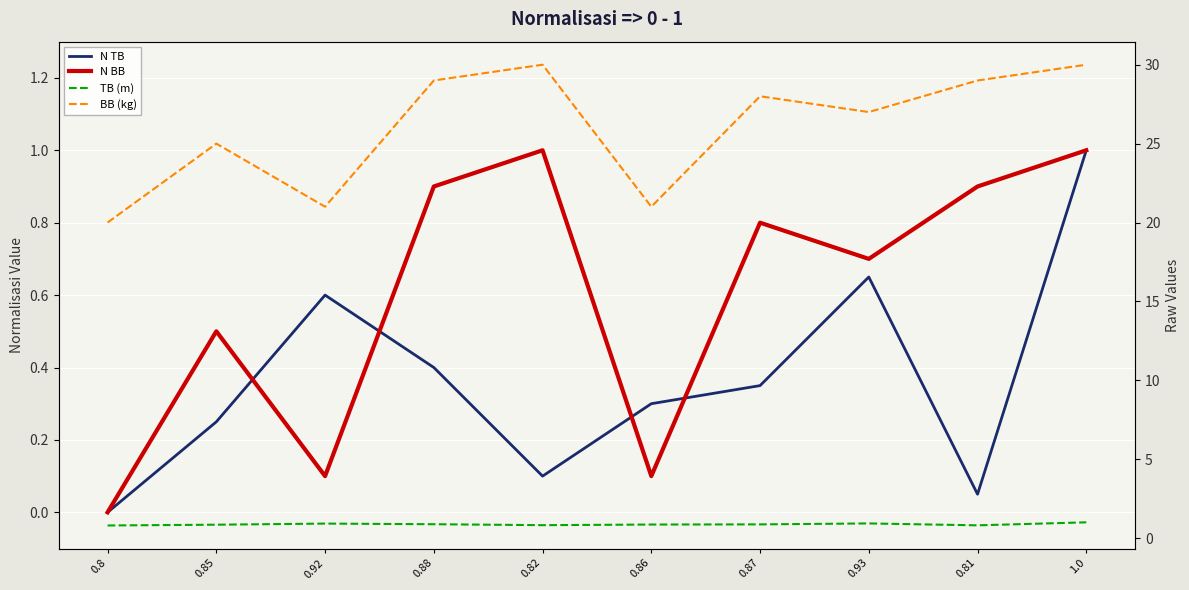

Which category has the lowest value in the N BB series?

0.8